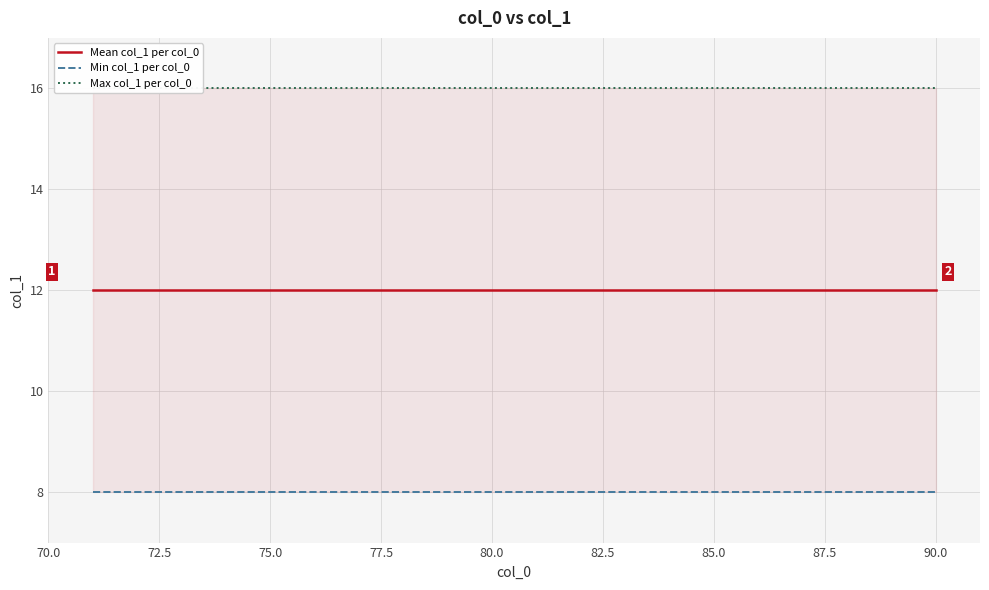

True or false: Mean col_1 per col_0 has more than 2 points higher than both neighbors.

False